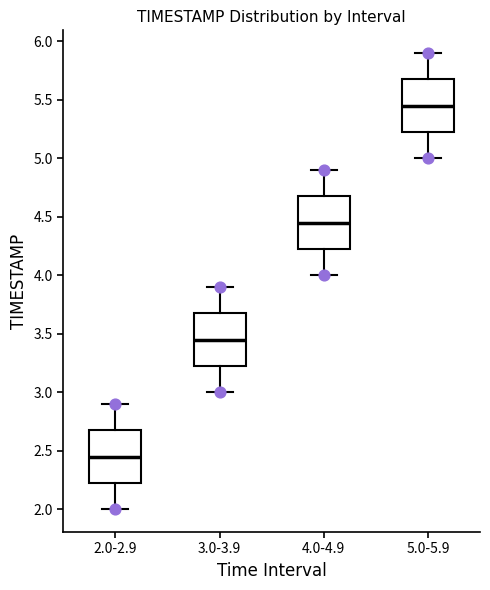

Which box has the lowest median line?

2.0-2.9